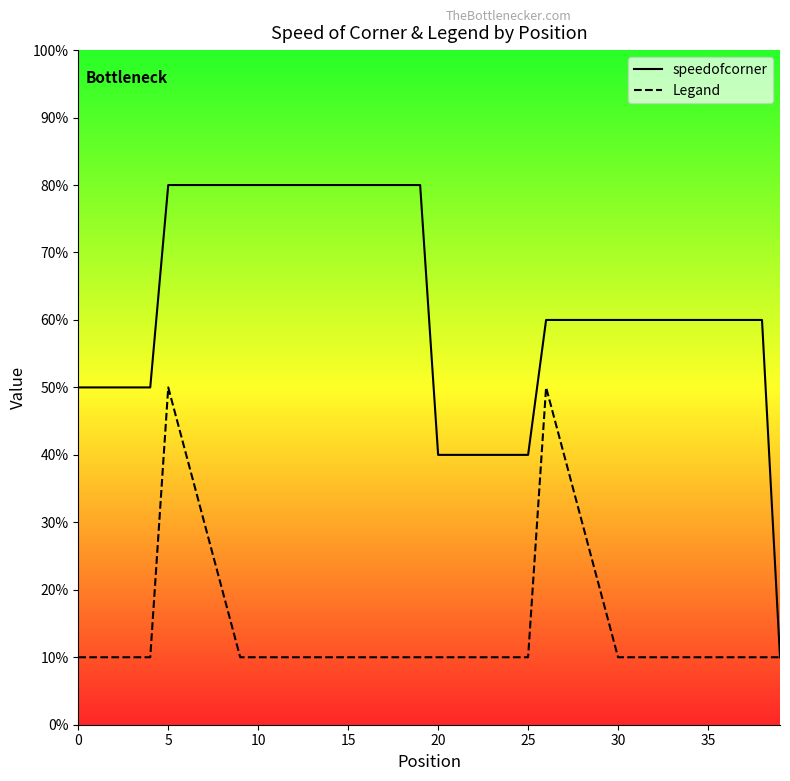

What is the label of the 19th point from the left?

18